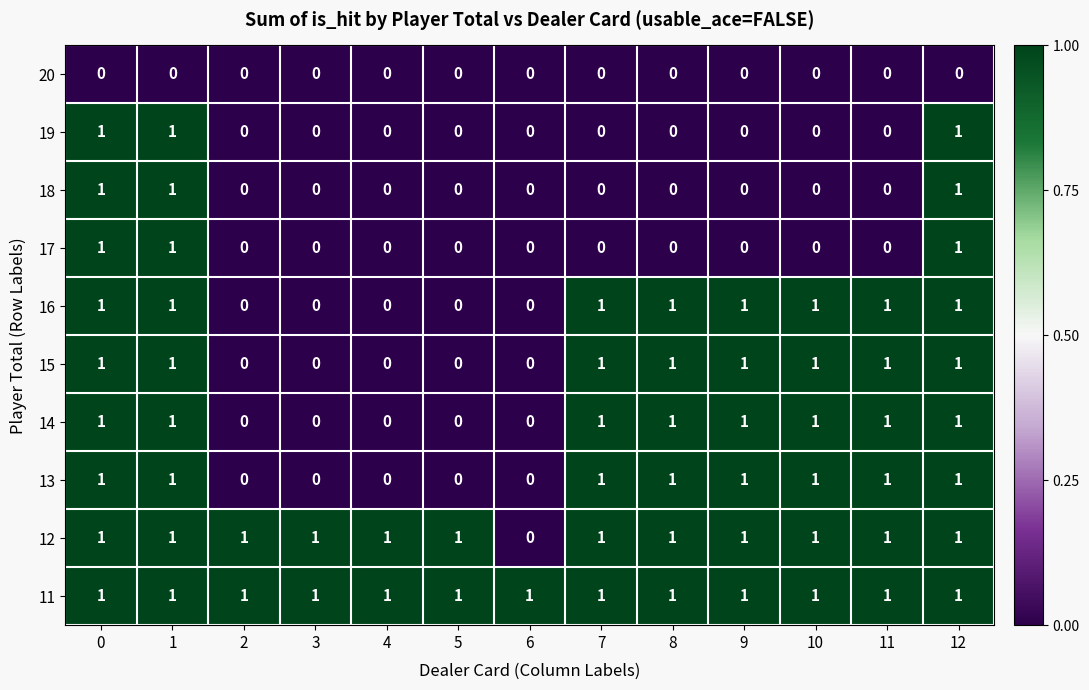

What is the total value across all series at 9?

6